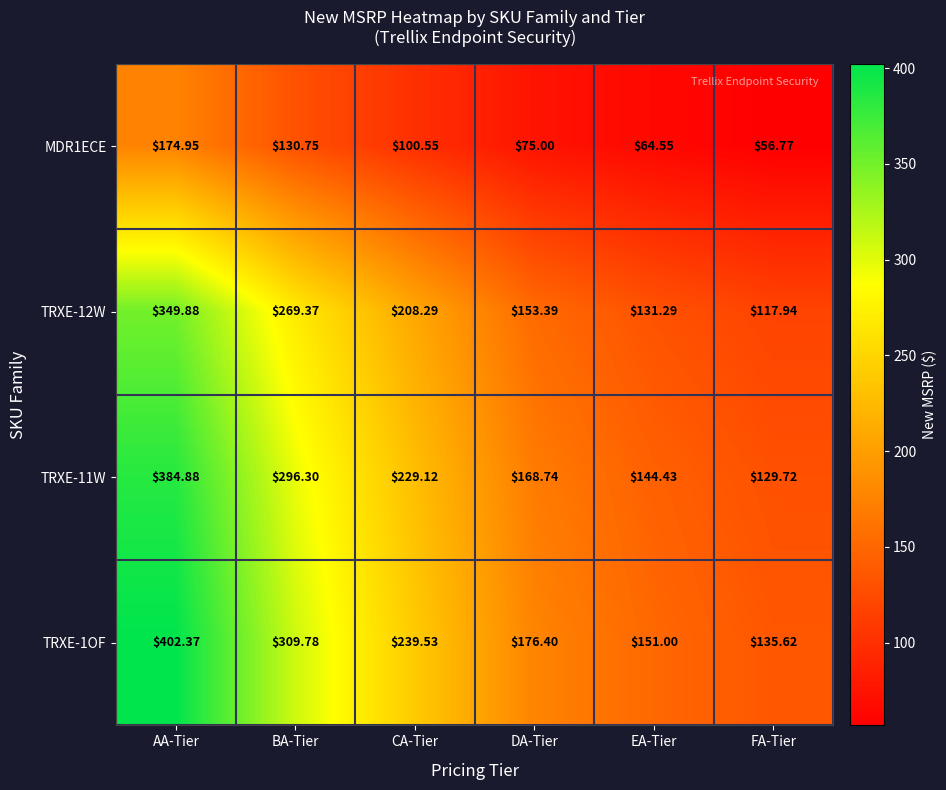

List the labels in order of TRXE-12W value, largest first.

AA-Tier, BA-Tier, CA-Tier, DA-Tier, EA-Tier, FA-Tier